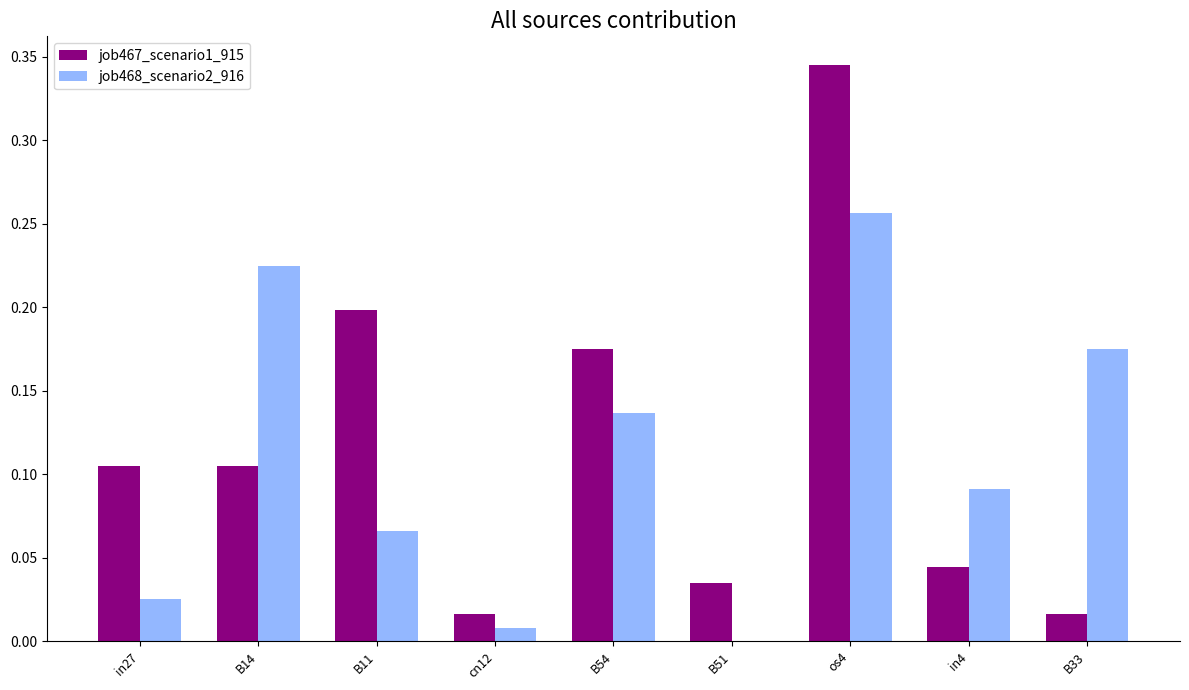

Which series has the widest spread of values?

job467_scenario1_915